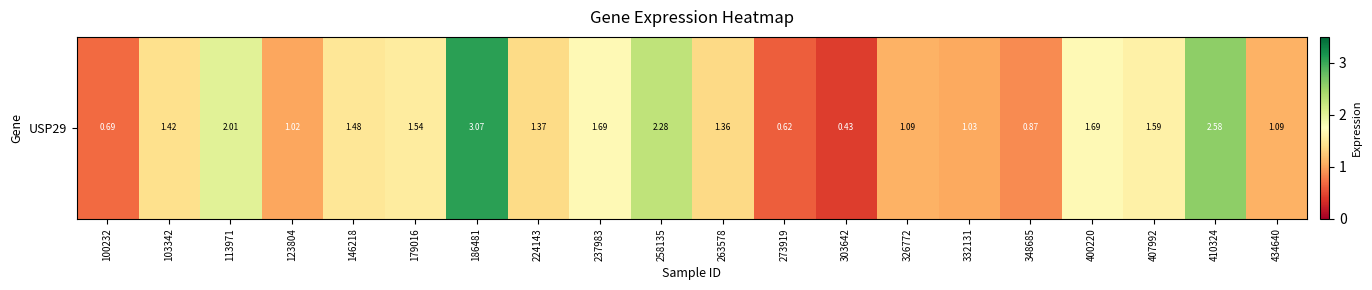

The value at 100232 is 0.7. True or false?

True